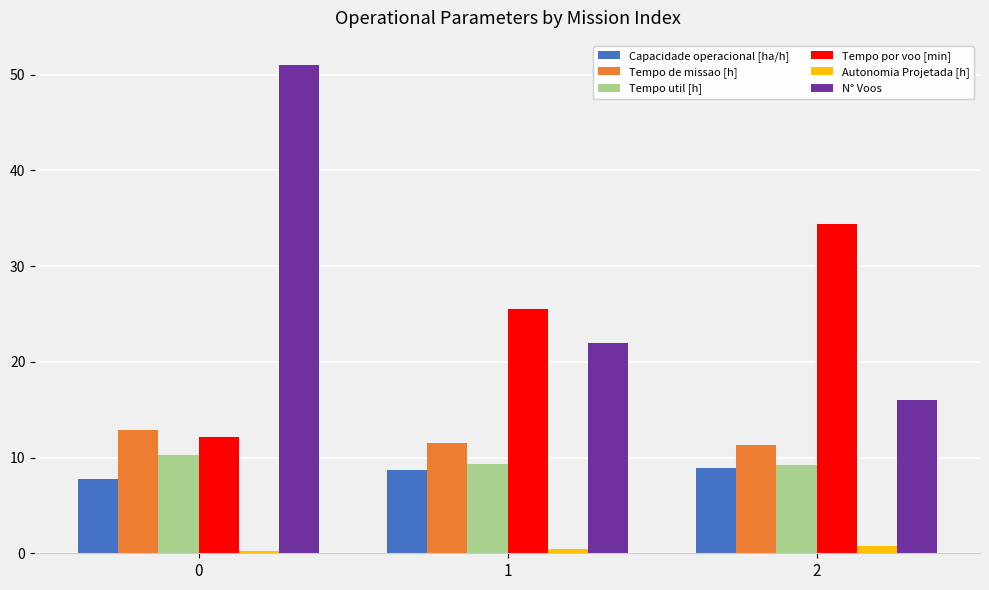

What is the difference between the second highest and minimum values in the Tempo de missao [h] series?

0.3